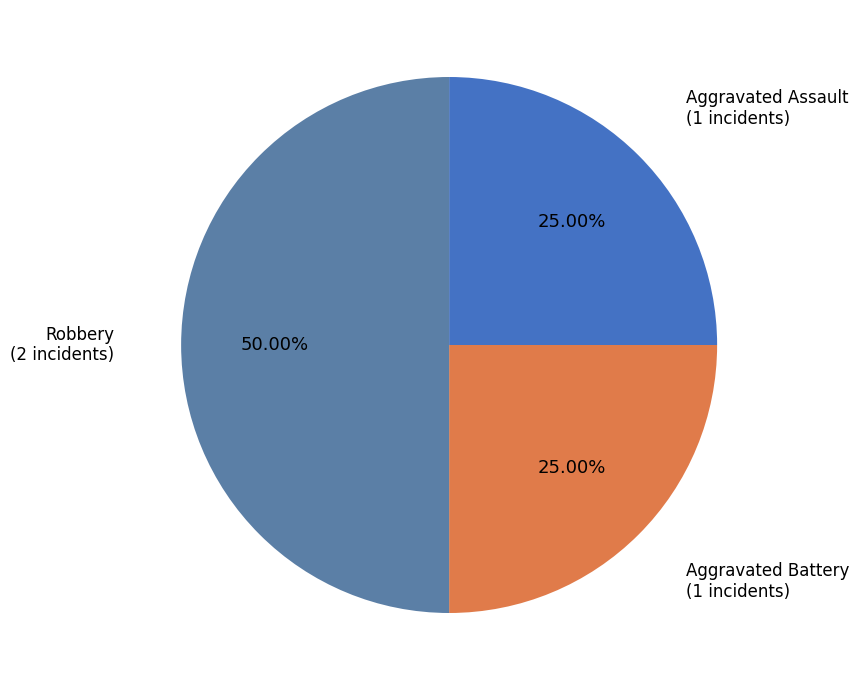

To the nearest percent, what portion does Aggravated Assault represent?

25%